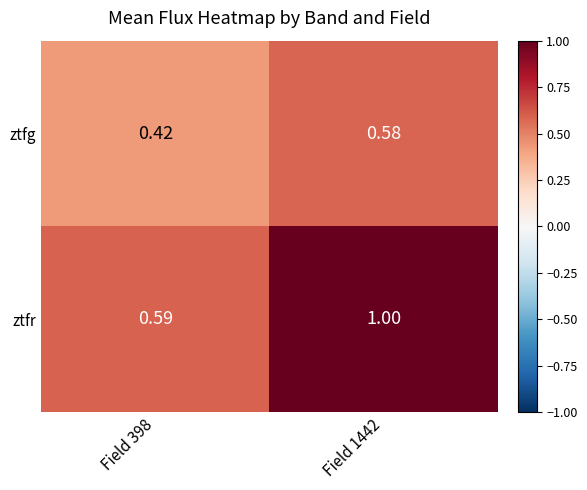

Rank the series by their average value, from highest to lowest.

ztfr, ztfg